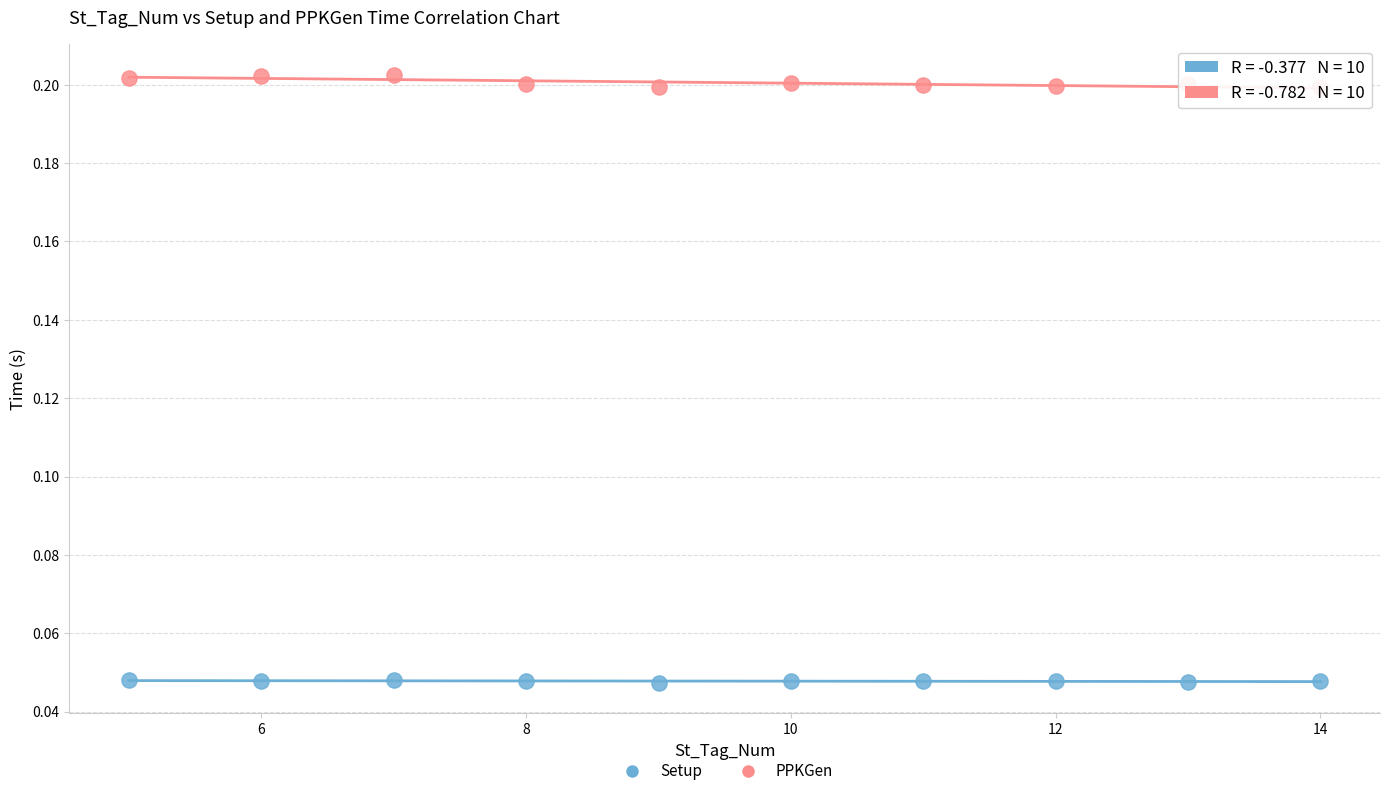

Which series has the widest spread of Y values?

PPKGen